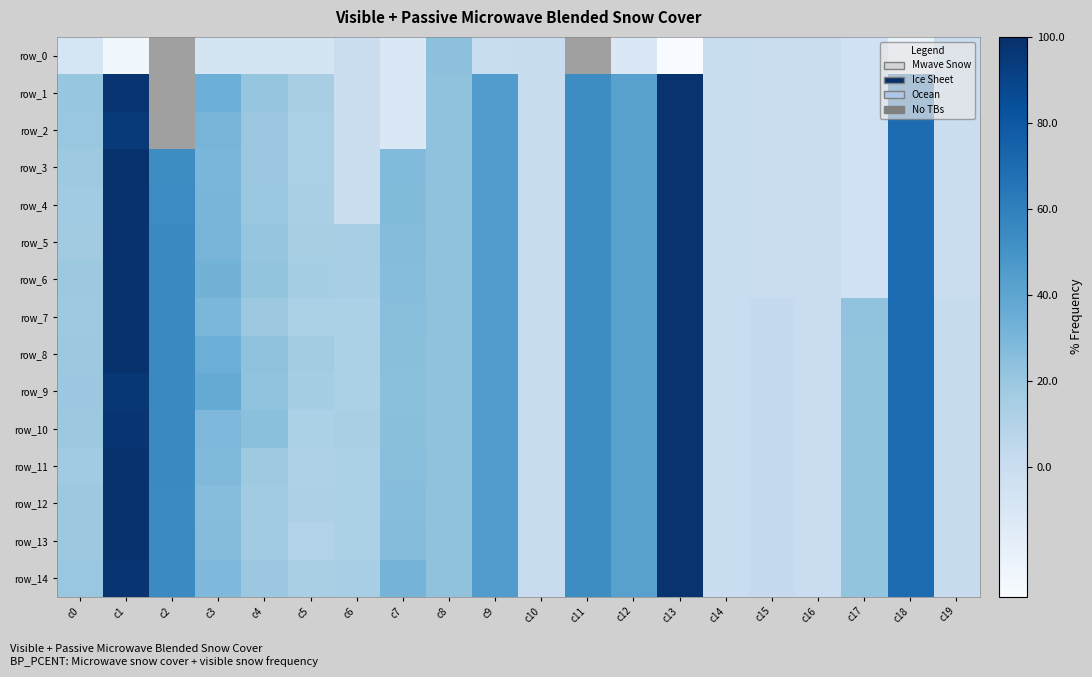

How many data points in row_9 are less than 0?

2